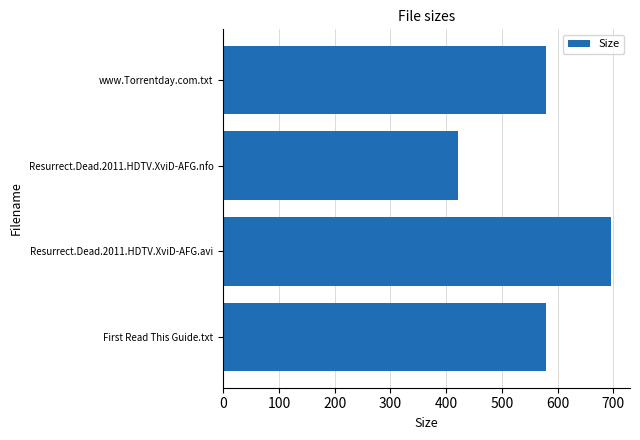

Reading bottom to top, what are all the values shown in this chart?

First Read This Guide.txt=580.0	Resurrect.Dead.2011.HDTV.XviD-AFG.avi=695.1	Resurrect.Dead.2011.HDTV.XviD-AFG.nfo=422.0	www.Torrentday.com.txt=580.0